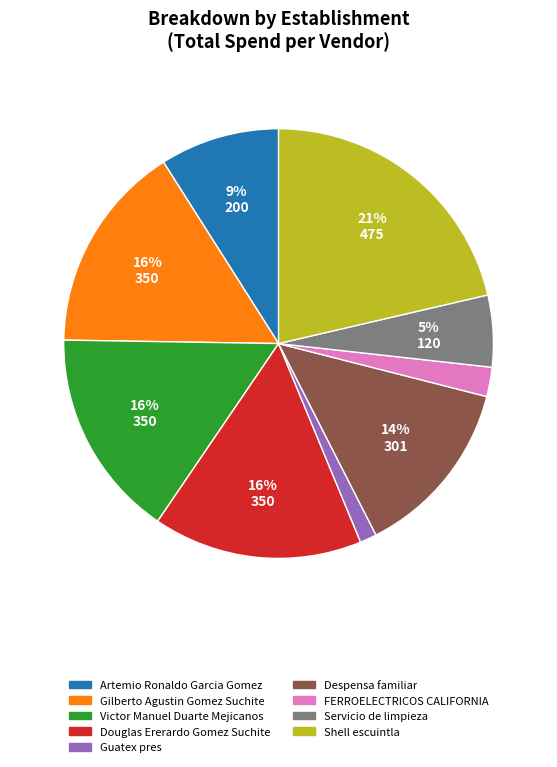

Is there any slice that represents more than half of the pie?

No